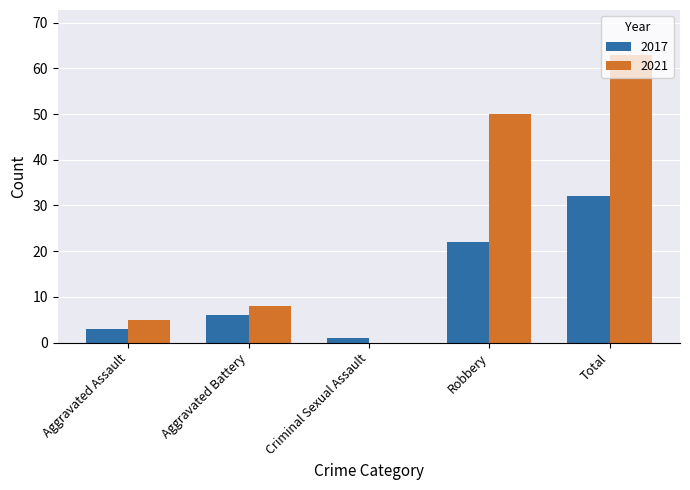

What is the highest value of the 2021 series?

63